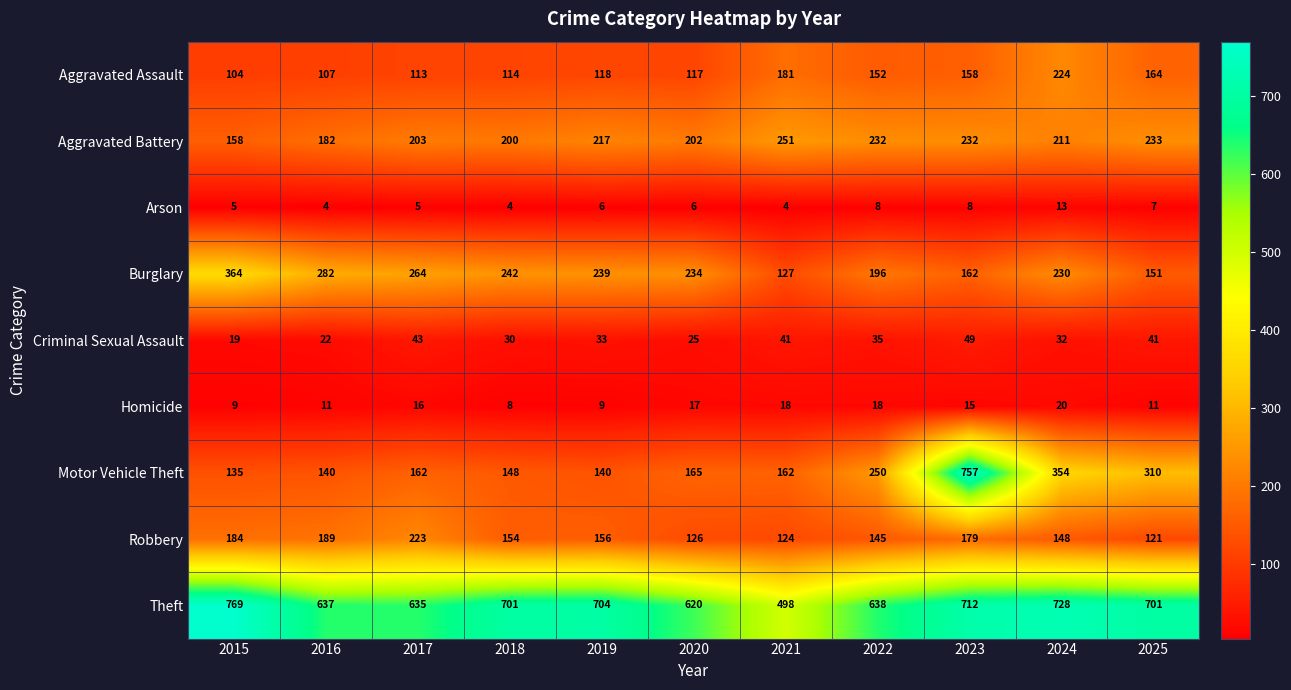

What is the greatest value displayed?

769